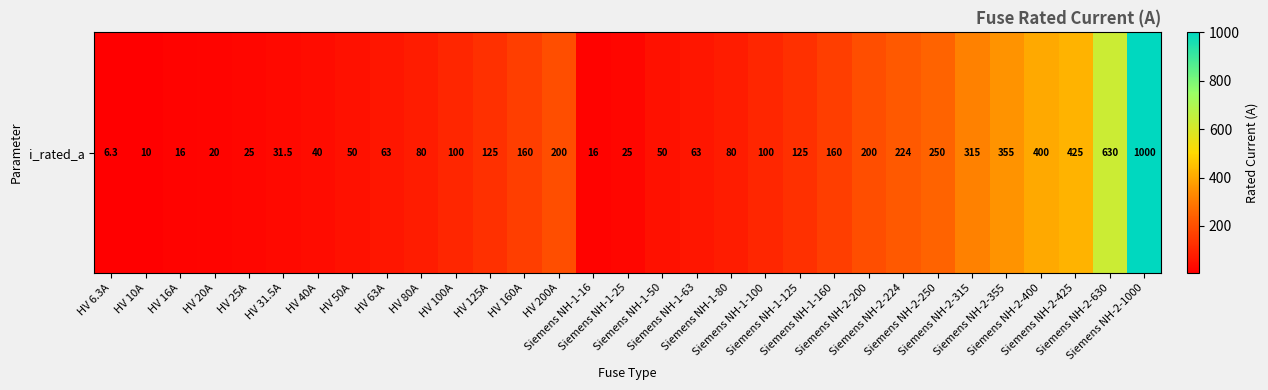

Read the value at Siemens NH-1-25.

25.0